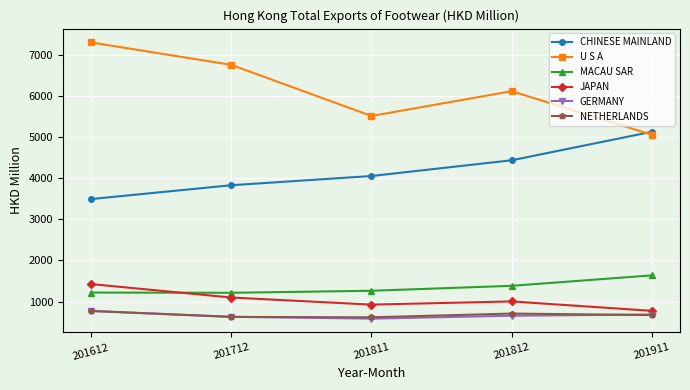

What is the value of the MACAU SAR point at the 3rd from the left?

1262.2